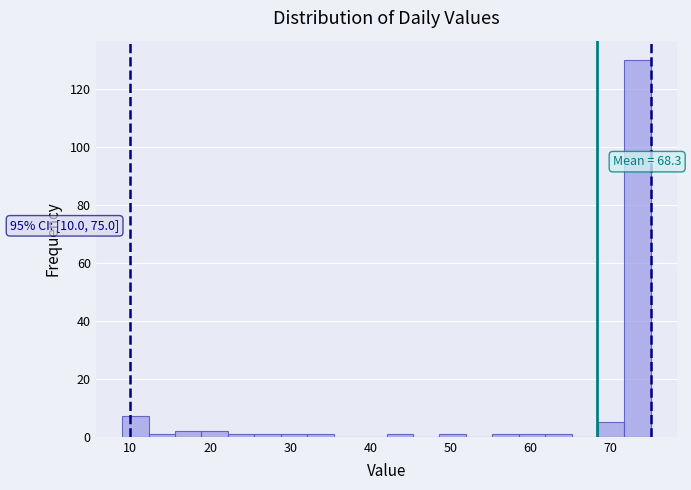

Read against the x-axis, roughly where is the centre of the tallest bar?

73